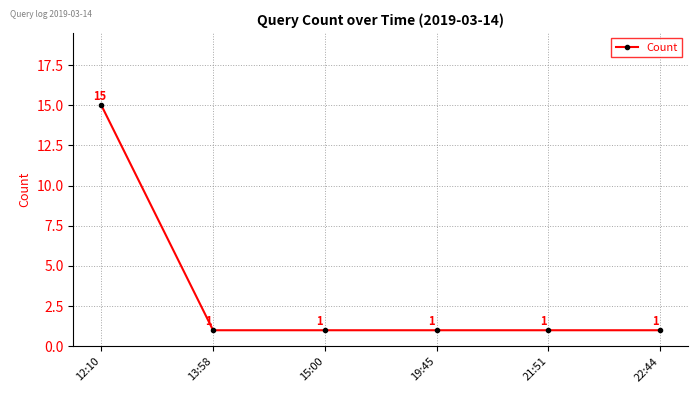

Is it true that the value at 22:44 is 0?

False